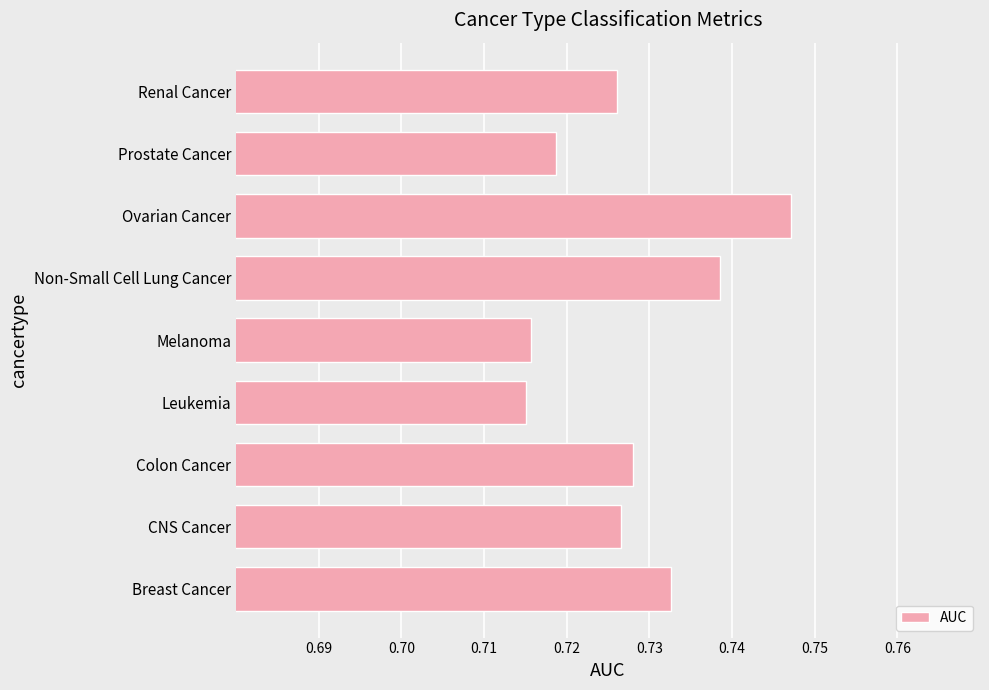

What is the sum of the values at Colon Cancer and Renal Cancer?

1.5